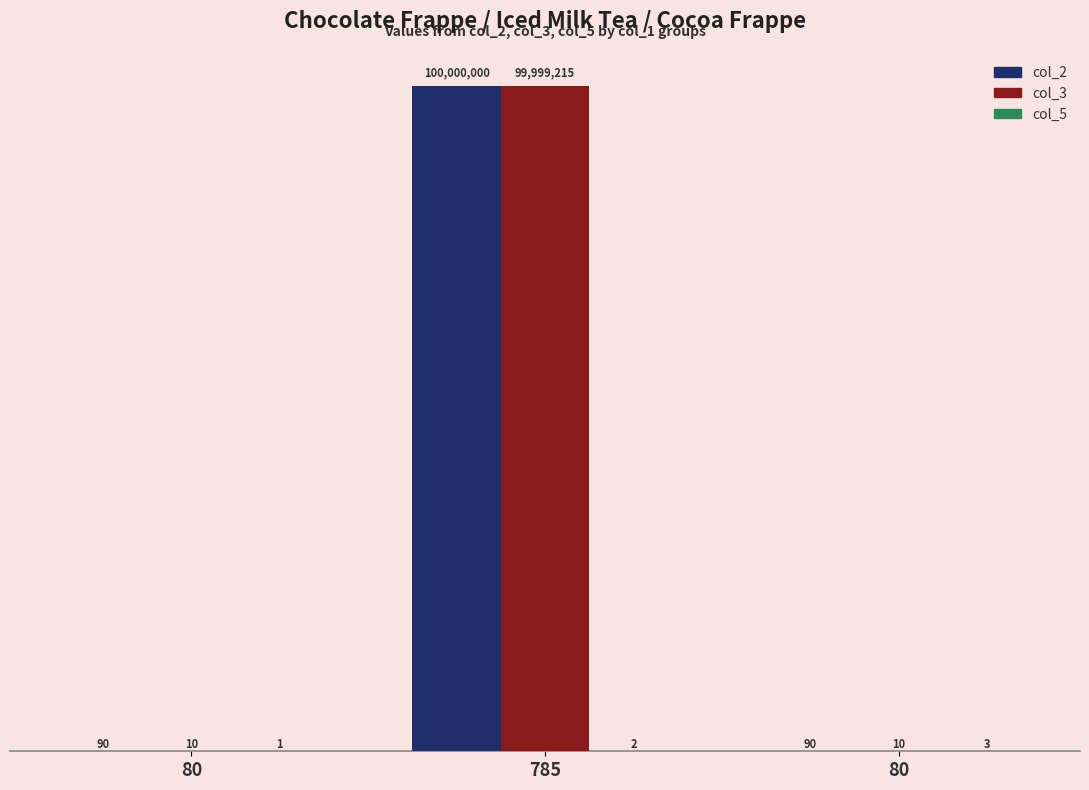

Are the bars horizontal?

No